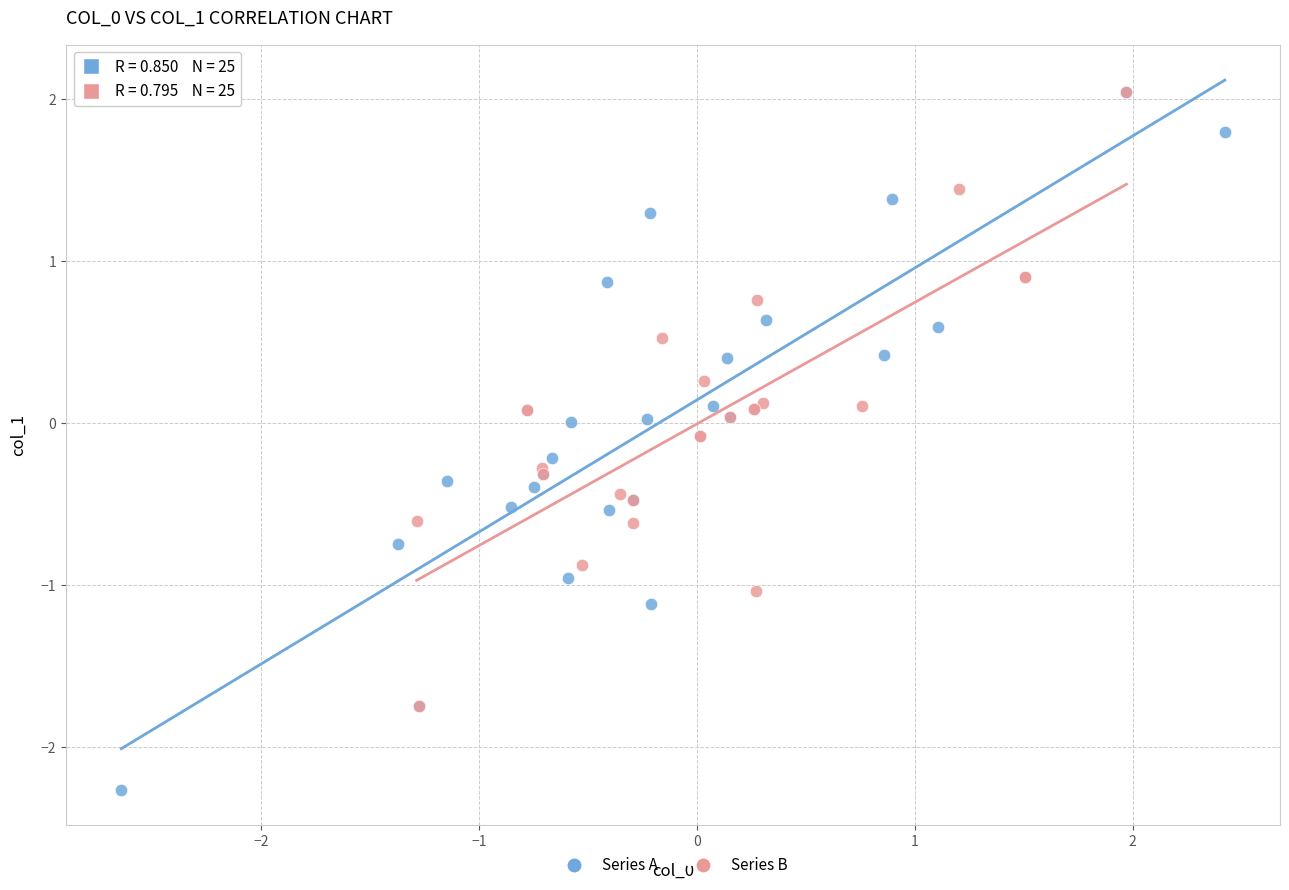

What are all the series names shown in the legend?

Series A, Series B